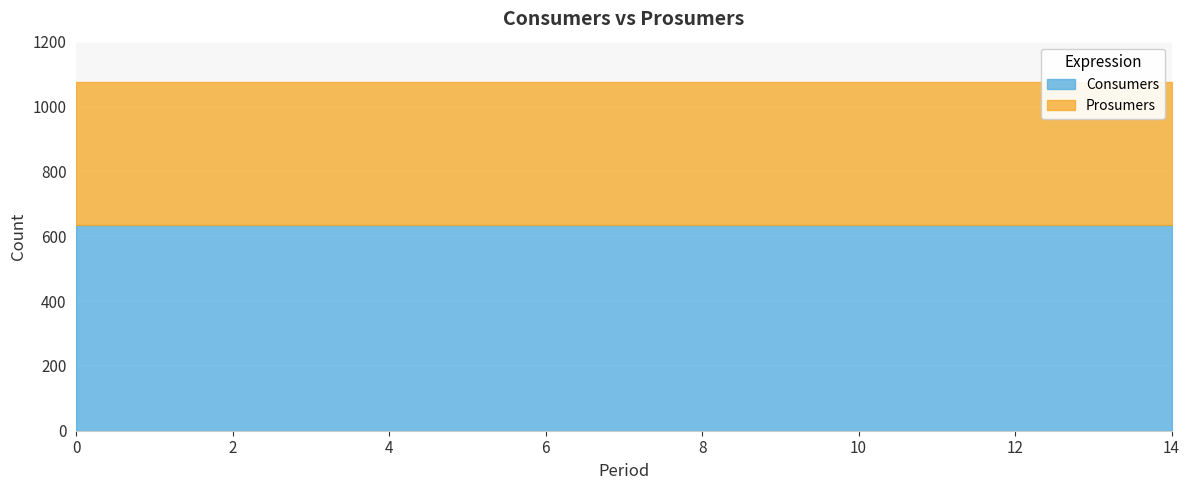

List the series in order of their peak value, lowest first.

Prosumers, Consumers